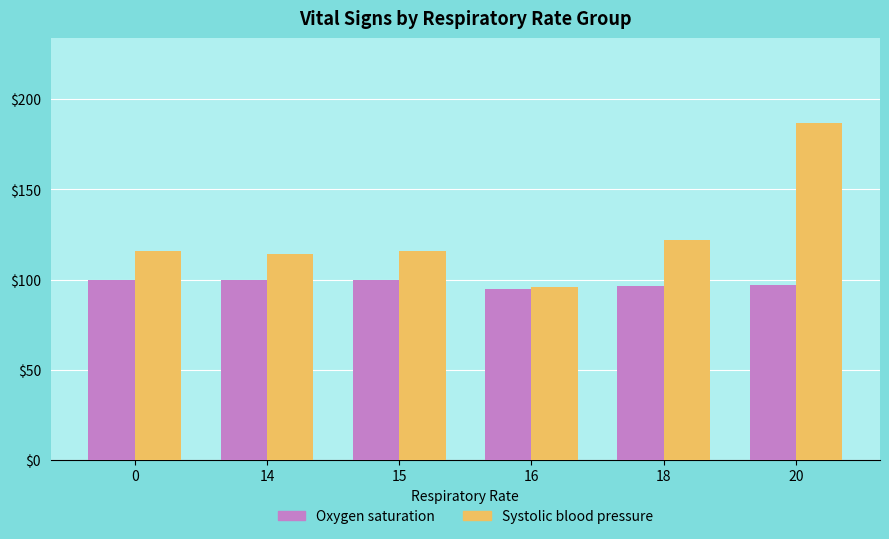

Rank the series by their maximum value, from lowest to highest.

Oxygen saturation, Systolic blood pressure